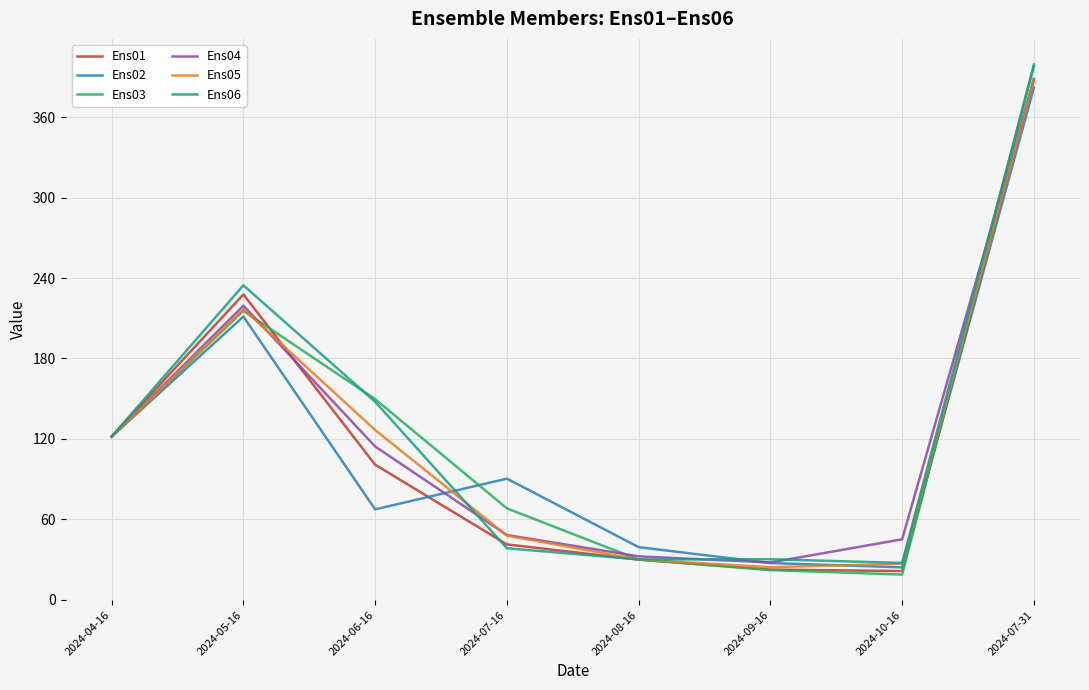

True or false: Ens04 and Ens05 intersect in this chart.

True